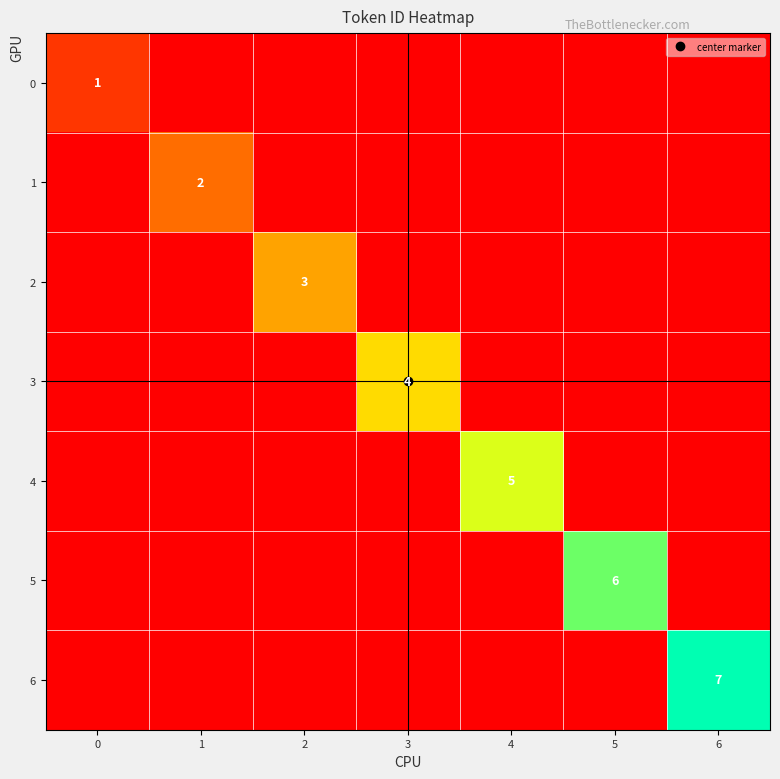

List the labels in order of 6 value, smallest first.

0, 1, 2, 3, 4, 5, 6